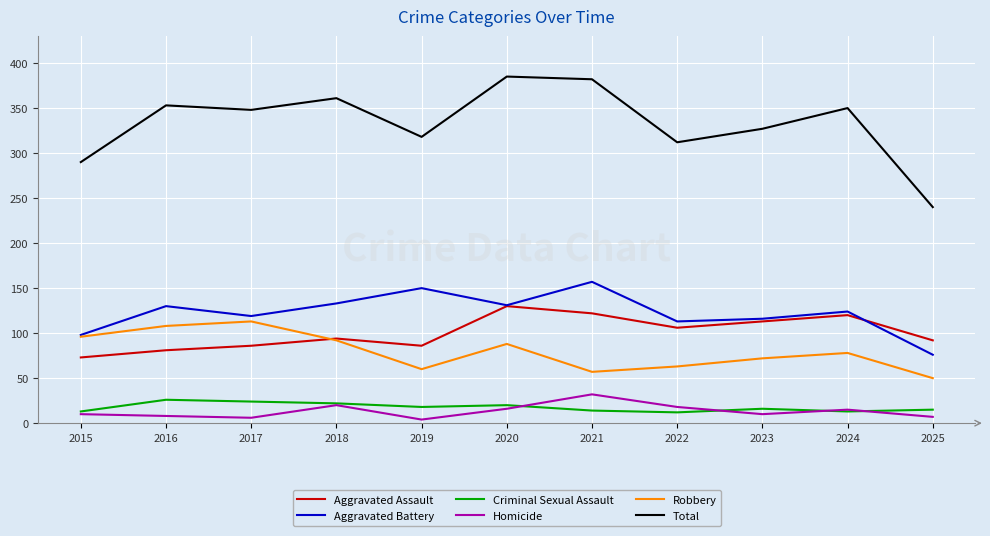

What is the spread (max minus min) of values at 2018?

341